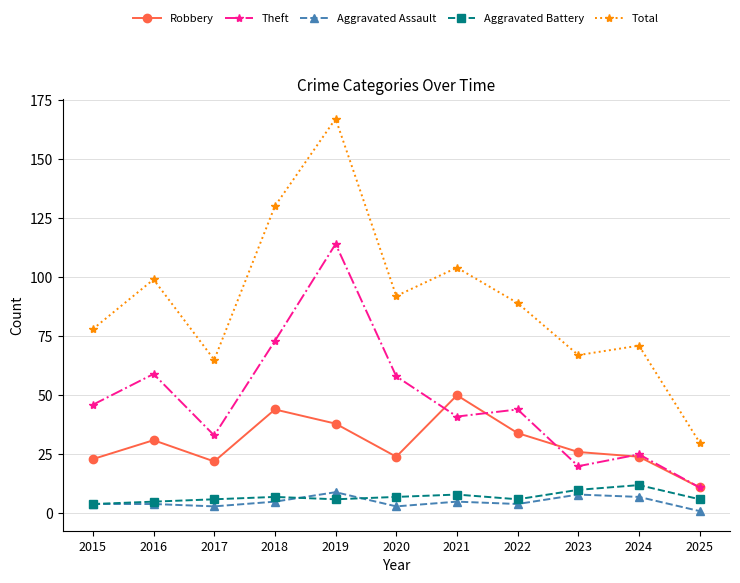

Is the value of Aggravated Assault at 2021 greater than the value of Theft at 2021?

No